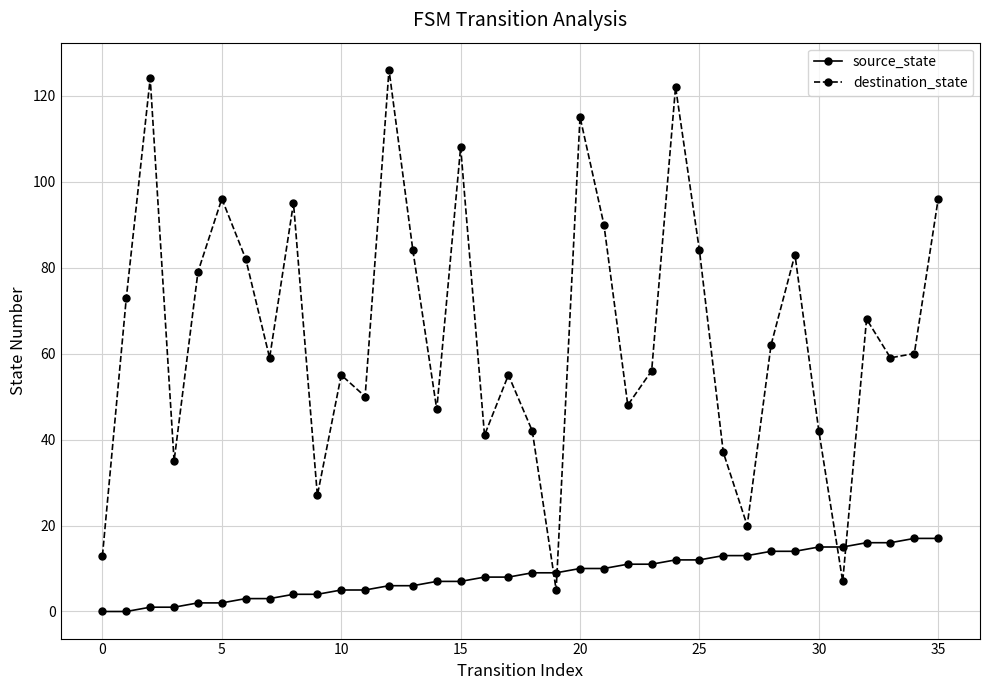

Rank the series by their average value, from lowest to highest.

source_state, destination_state